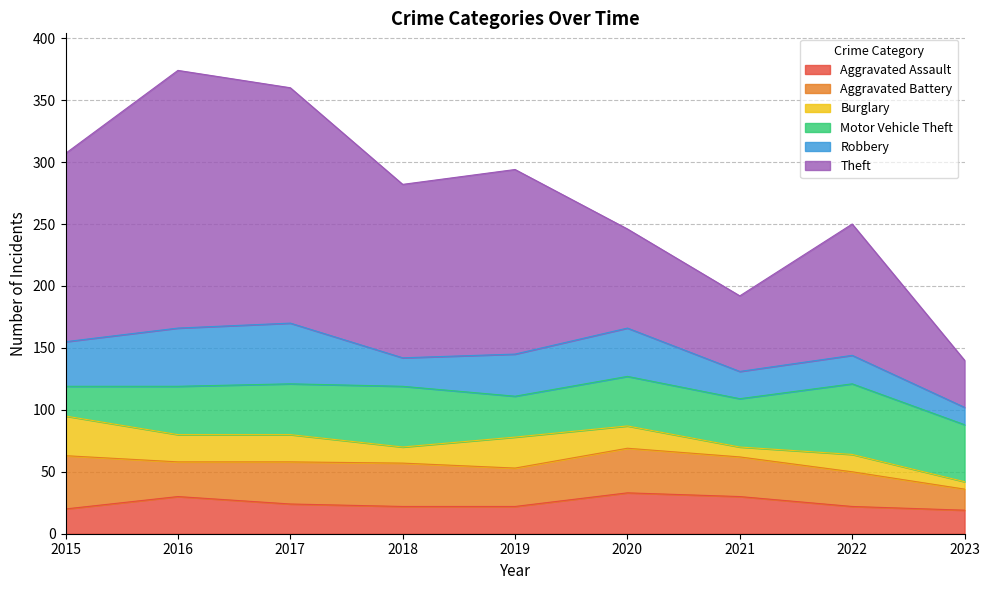

What is the value of the Aggravated Assault point at the 8th from the left?

22